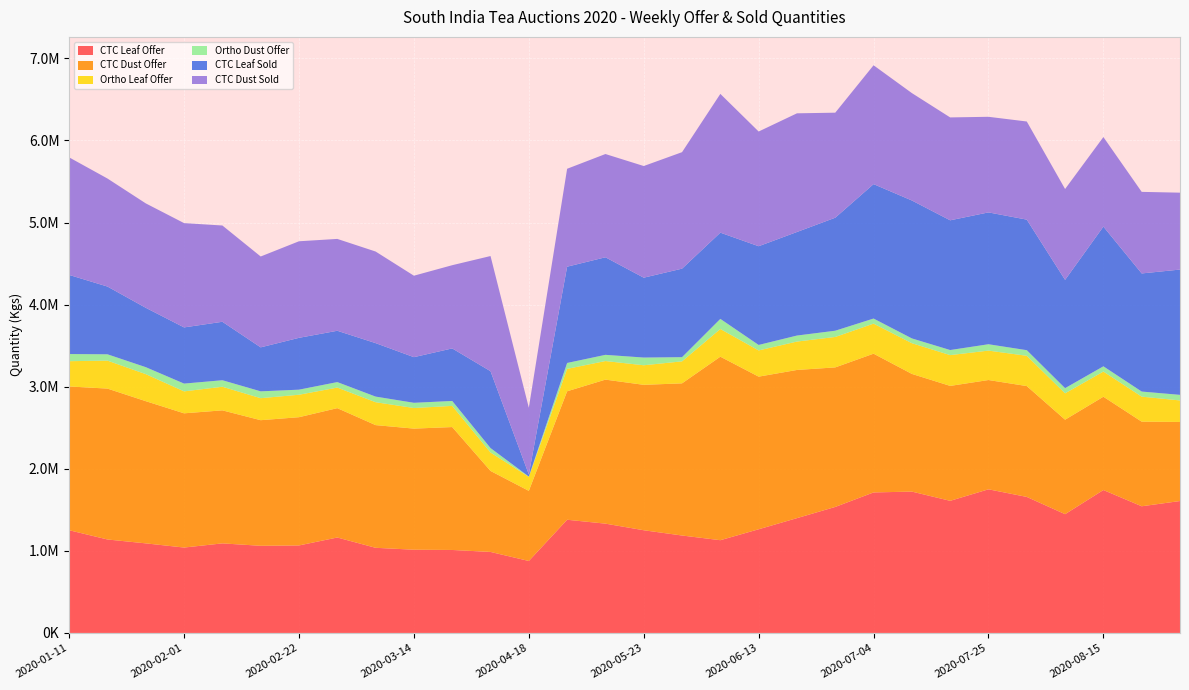

Reading left to right, list all the values displayed in this chart.

CTC Leaf Offer: 1251283	1138532	1091184	1040331	1091014	1061647	1065911	1162671	1037157	1013858	1010820	986850	876558	1378898	1331585	1251074	1186900	1129849	1262967	1398665	1535079	1711811	1721963	1609540	1749846	1657123	1446879	1741109	1543210	1607064
CTC Dust Offer: 1751588	1838357	1732460	1635323	1620762	1530251	1562445	1575966	1494788	1475441	1497378	986850	854326	1565223	1754591	1771757	1853859	2235714	1859551	1805271	1700091	1690347	1433776	1400125	1331463	1350509	1151024	1136666	1030761	963430
Ortho Leaf Offer: 308028	340535	329298	267394	287618	268102	273581	250549	279005	251013	257869	224323	170492	273091	226332	238214	268011	337297	319262	345917	370812	366290	374126	375129	358317	368808	321376	306610	304845	262092
Ortho Dust Offer: 87063	77384	85034	94835	79474	83460	61902	67091	68460	63594	60237	54416	3917	71984	75664	94090	51082	123319	66873	73346	76132	61885	58474	61912	77701	68588	63043	63911	62093	68019
CTC Leaf Sold: 963926	825367	723428	684484	712183	535927	631547	625170	651636	556017	640180	936454	26060	1172951	1188734	973114	1078464	1050749	1202839	1261682	1376871	1637866	1680450	1580535	1606348	1590505	1319175	1702272	1439024	1526534
CTC Dust Sold: 1431961	1316076	1271973	1270493	1172921	1106965	1176400	1119066	1115814	992328	1013784	1402981	812199	1192940	1257850	1360314	1419041	1690468	1397427	1445764	1279544	1447919	1308412	1253523	1164612	1195522	1107074	1090927	993738	936843